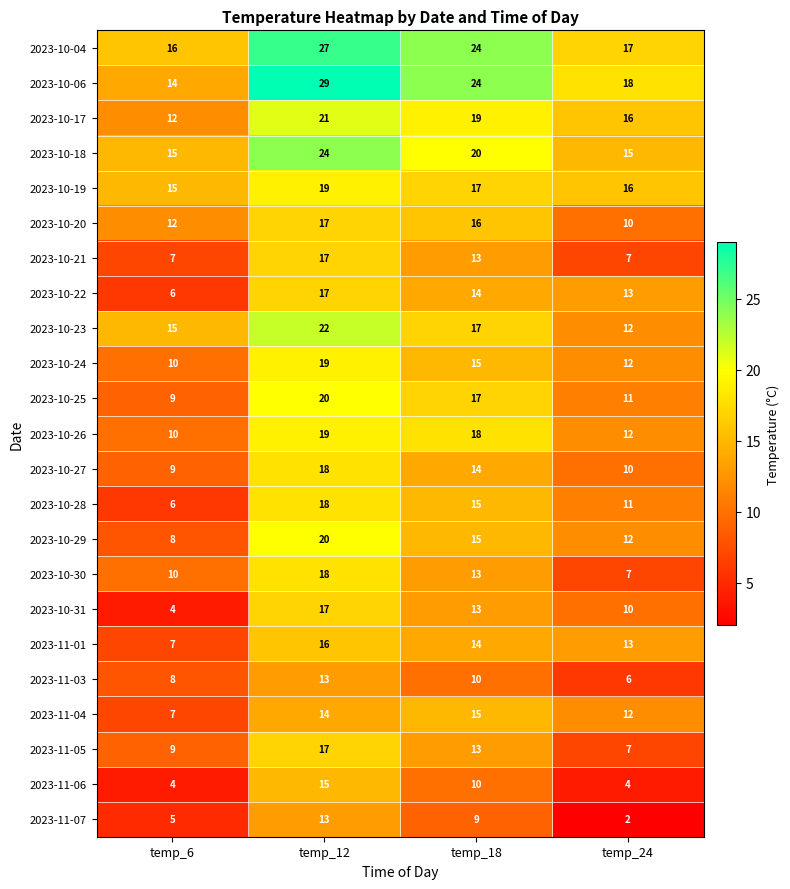

Which category has the lowest value in the 2023-10-04 series?

temp_6